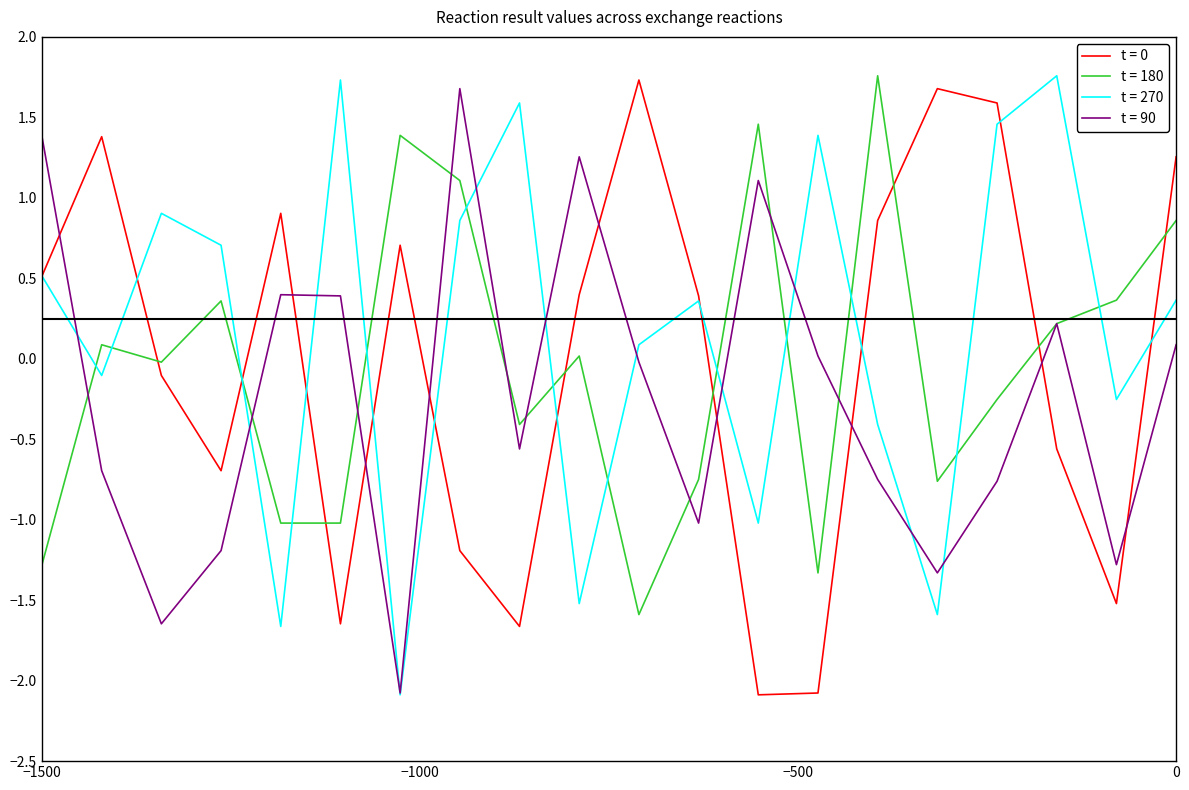

What is the lowest value of the t = 90 series?

-2.1